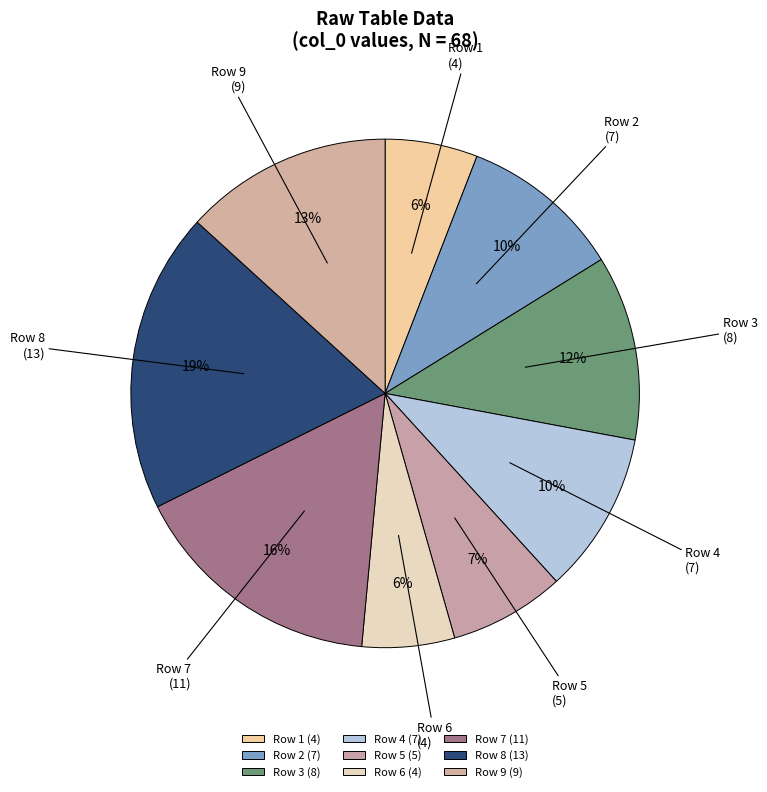

Which category has the biggest portion of the pie?

Row 8 (13)